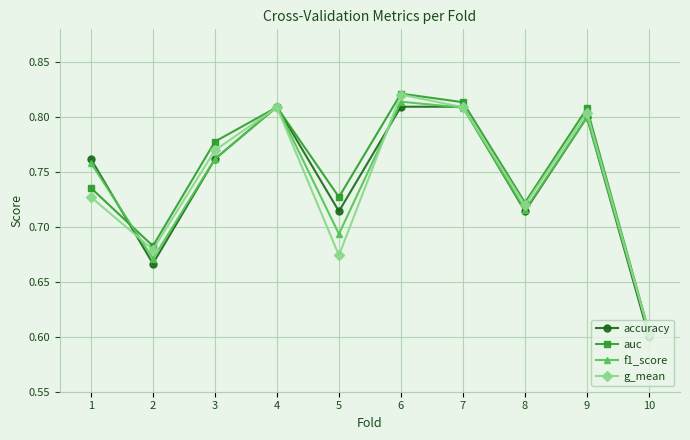

Which series changed the most between 2 and 6?

f1_score